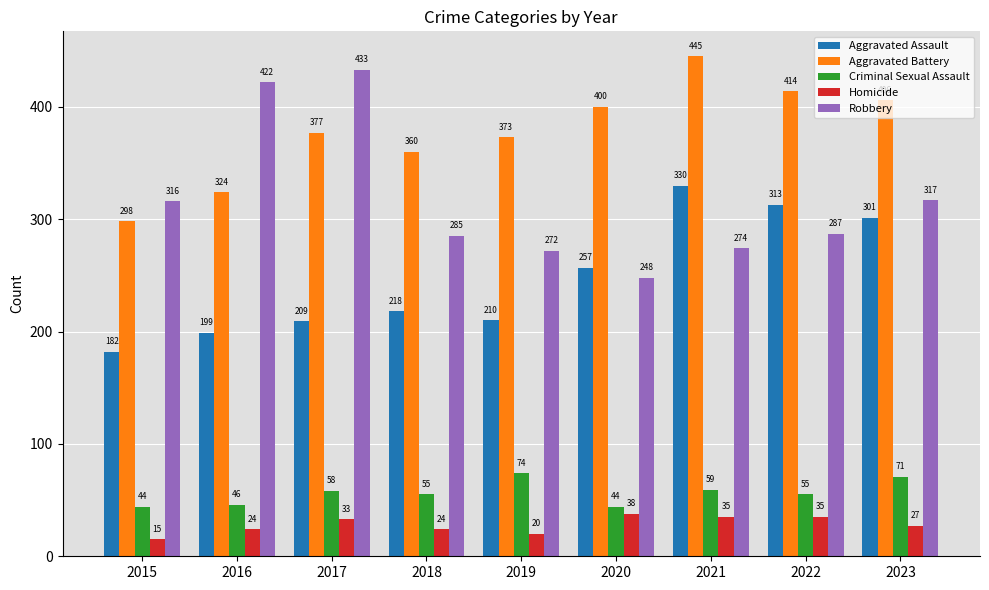

How many bars are there in each group?

5